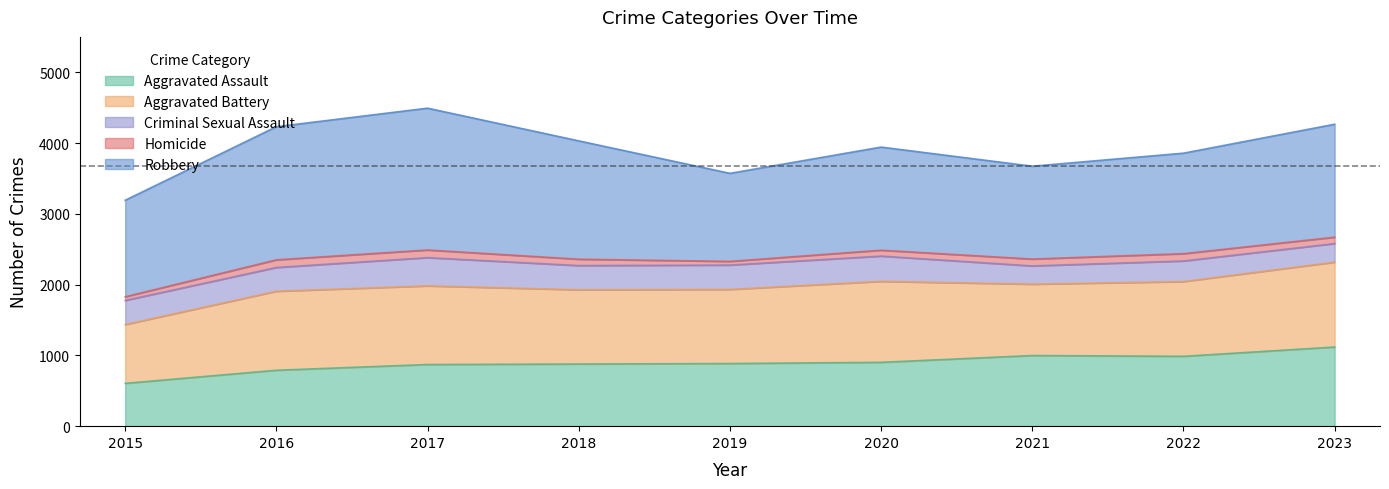

Which series has the largest range (max minus min)?

Robbery